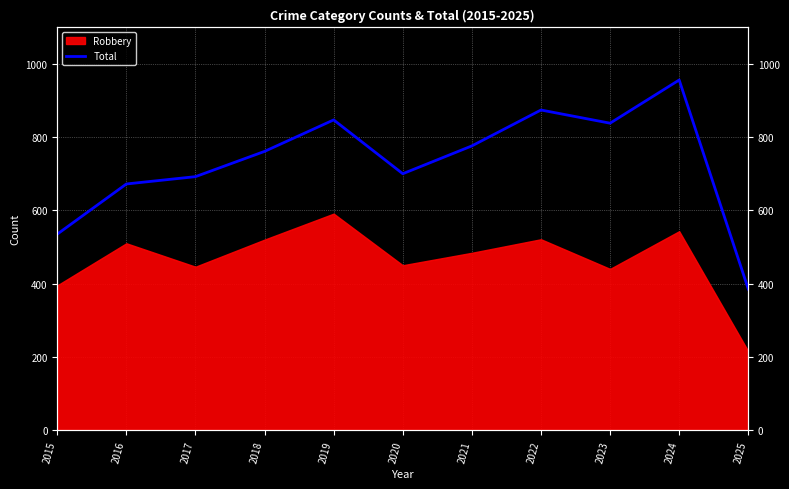

The chart shows a value of 849 at 2015. True or false?

False